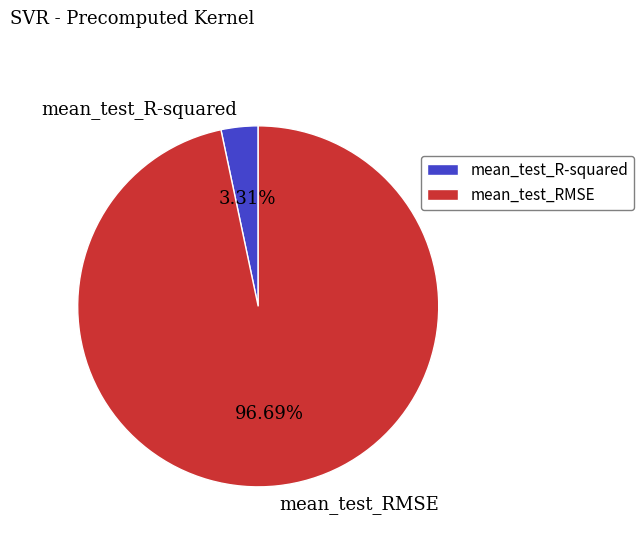

To the nearest percent, what is the average slice percentage?

50%